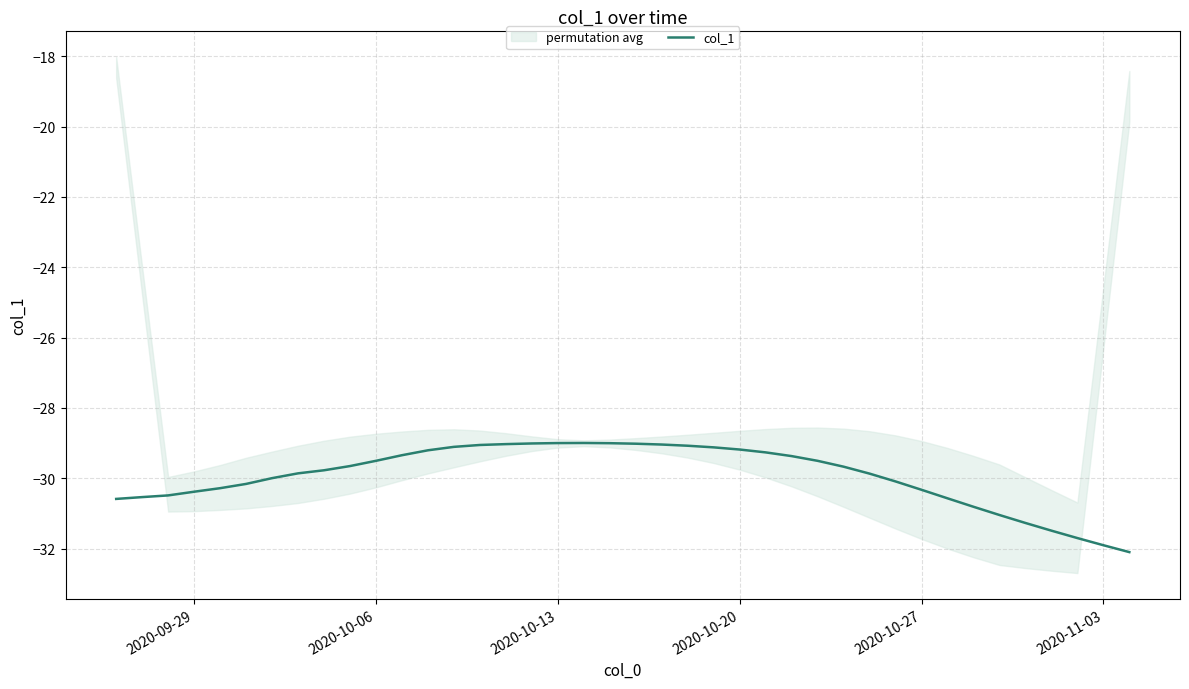

What is the difference between the maximum and minimum values?

3.1